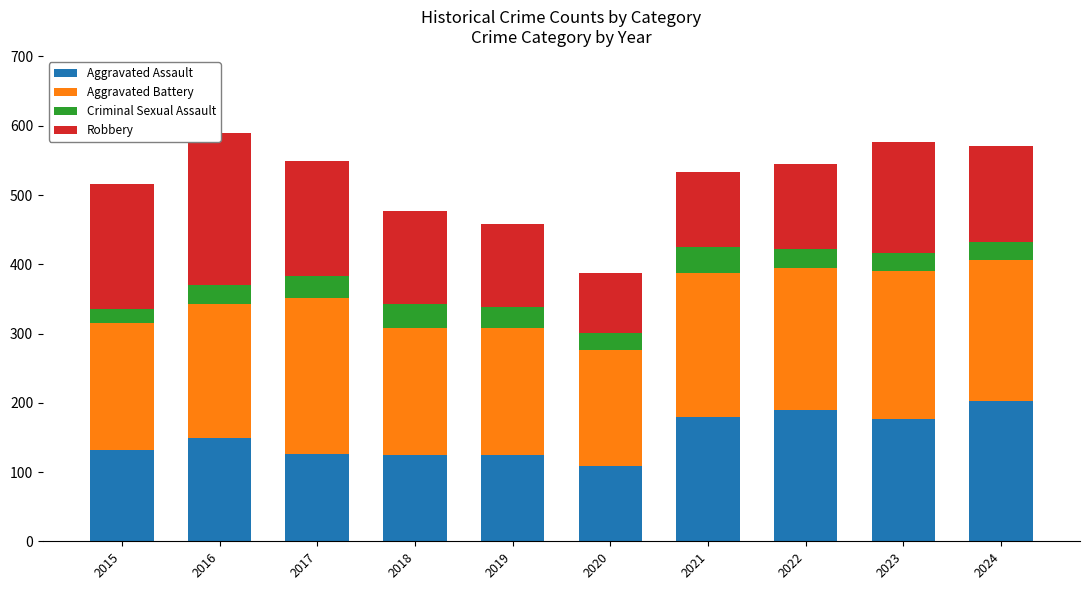

Are the bars horizontal?

No